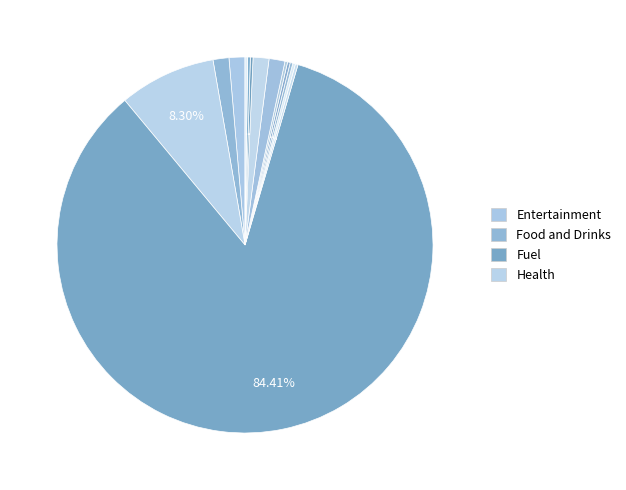

To the nearest percent, what is the difference between the largest and smallest slice percentages?

84%